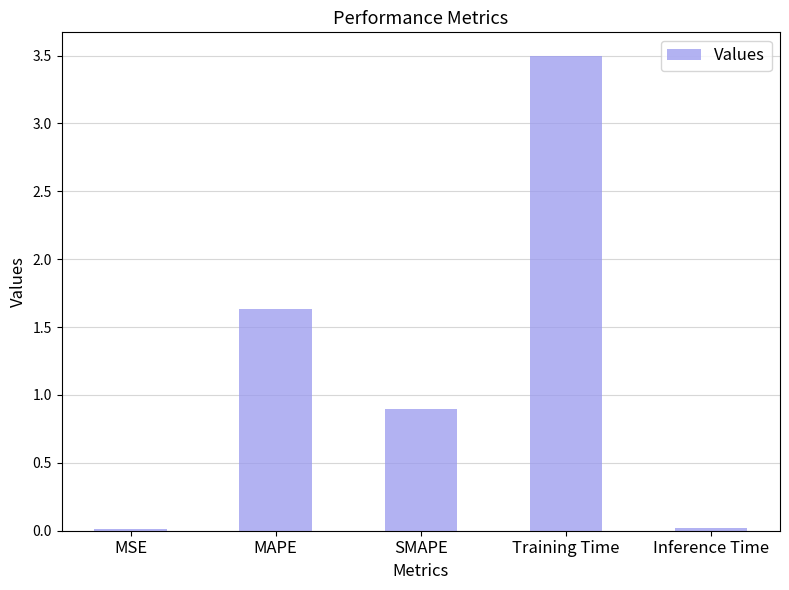

Between Inference Time and Training Time, which is larger?

Training Time